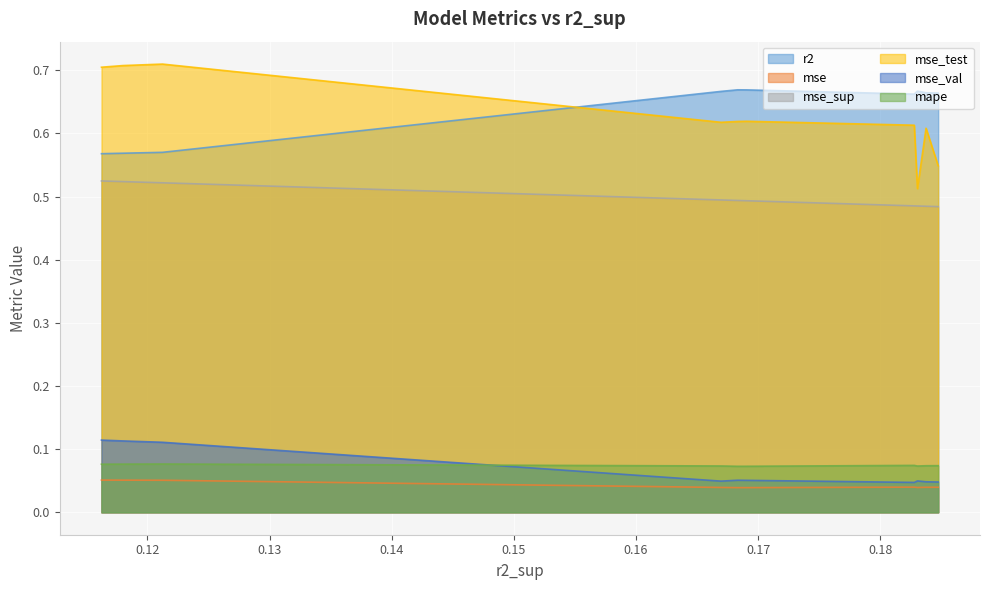

True or false: mse_test and mse_val intersect in this chart.

False